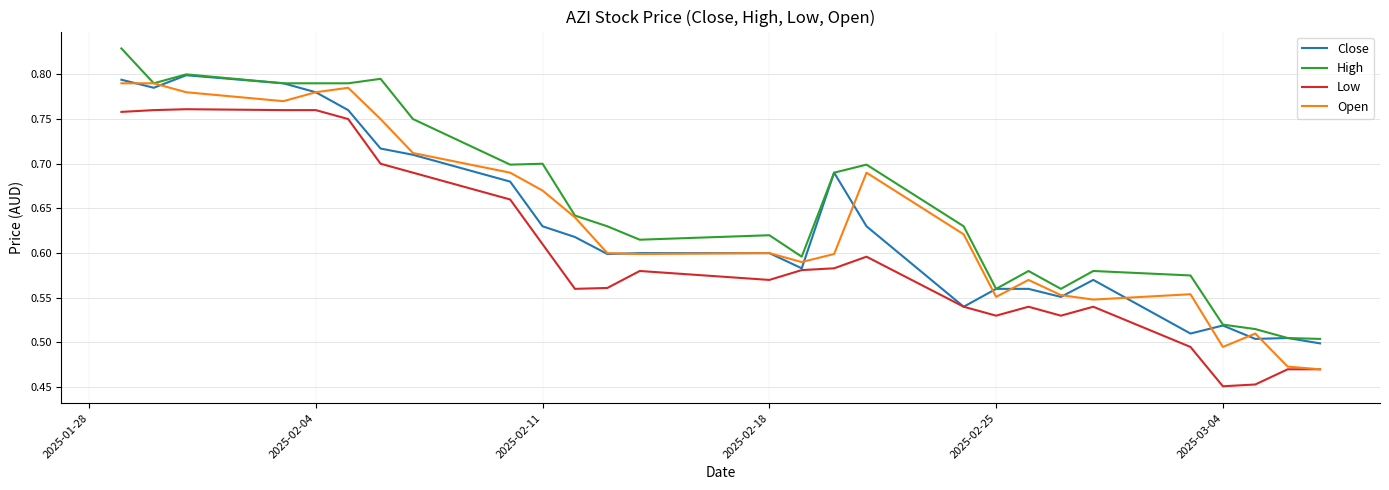

Which series has the largest total across all categories?

High